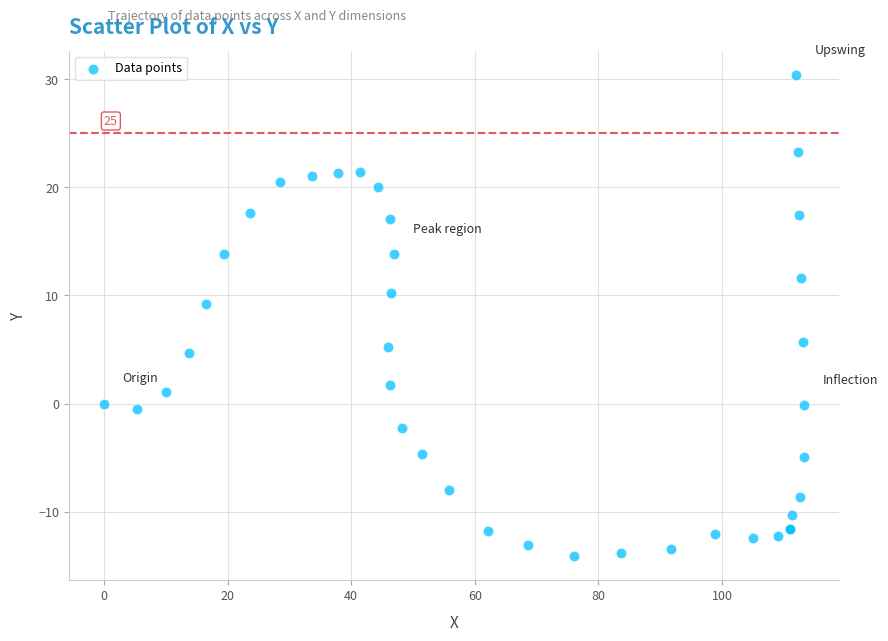

What Y value in the scatter plot is closest to 8?

9.2